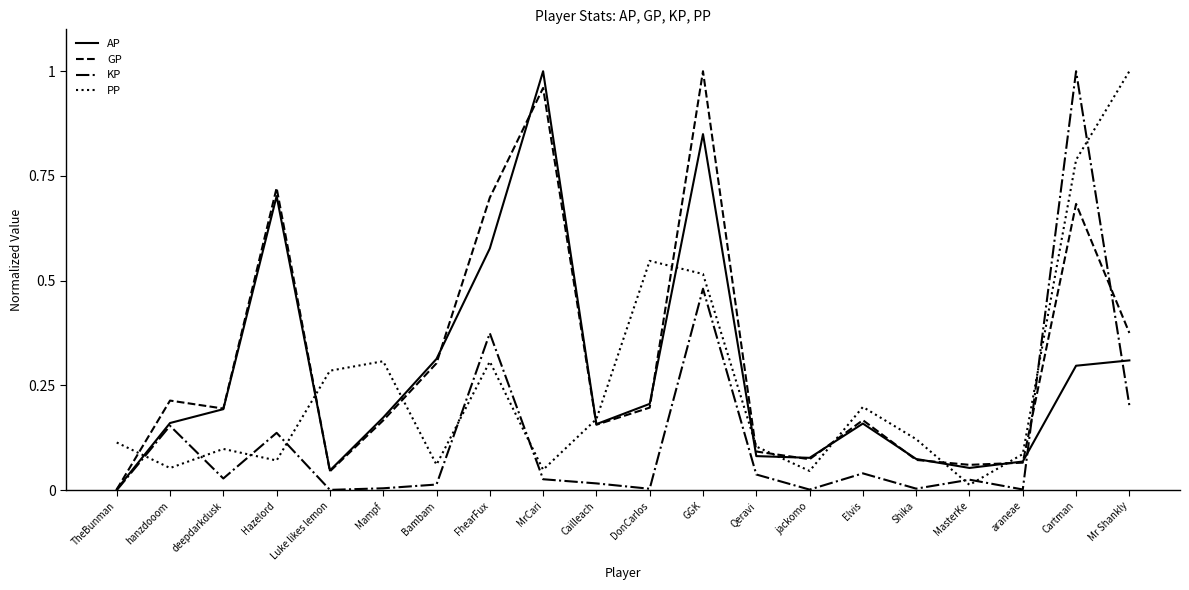

At which label does KP reach its peak?

Cartman